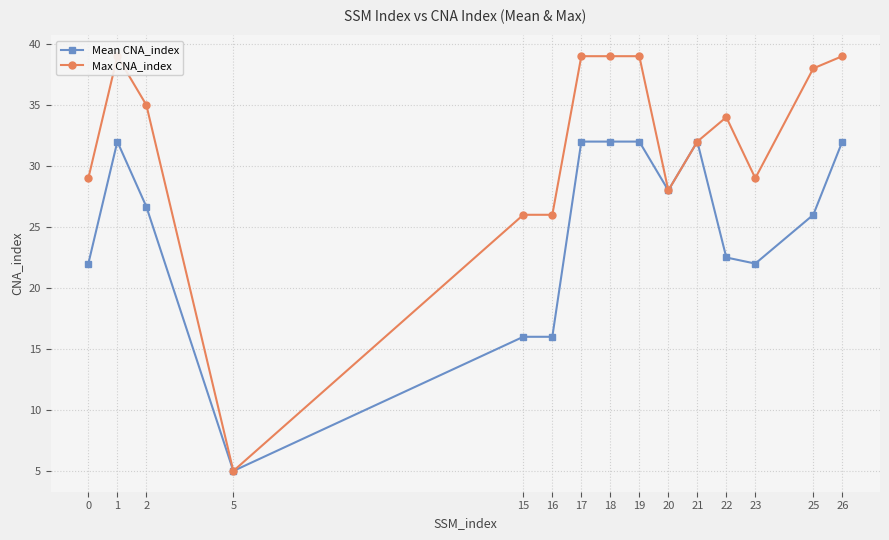

How many lines are shown in the chart?

2